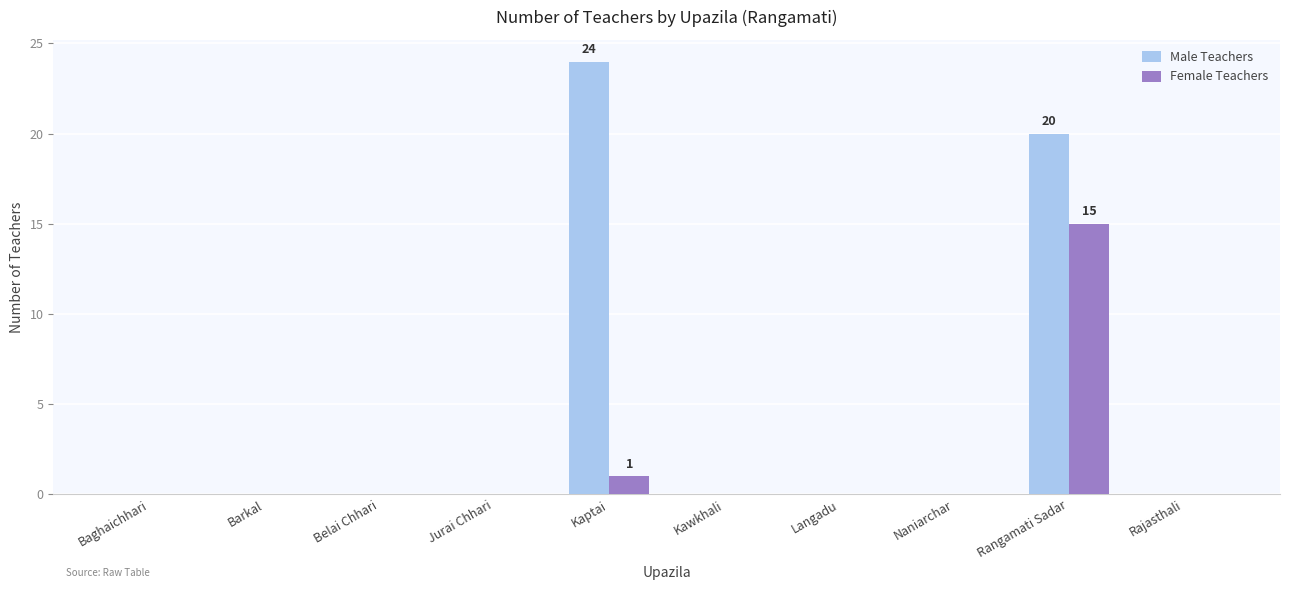

What are all the series names shown in the legend?

Male Teachers, Female Teachers